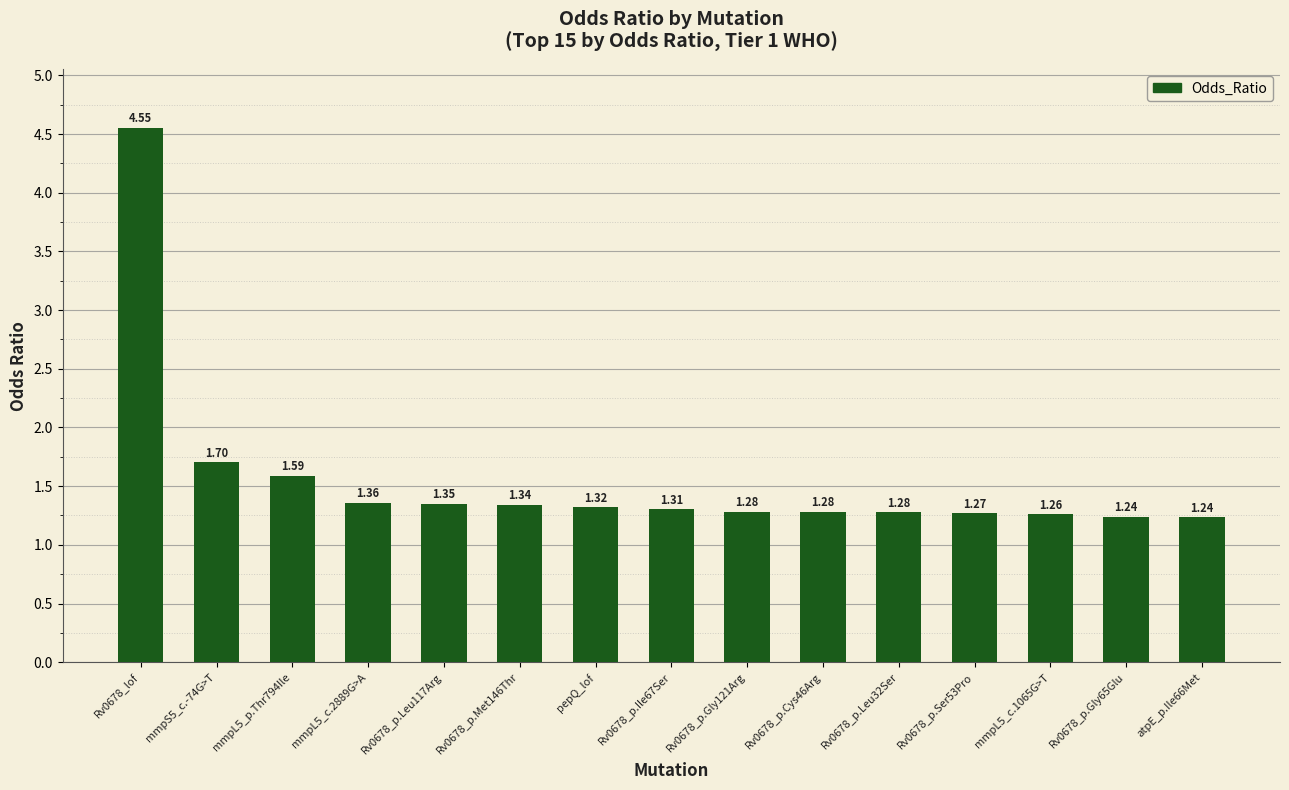

What is the label of the 15th bar from the right?

Rv0678_lof